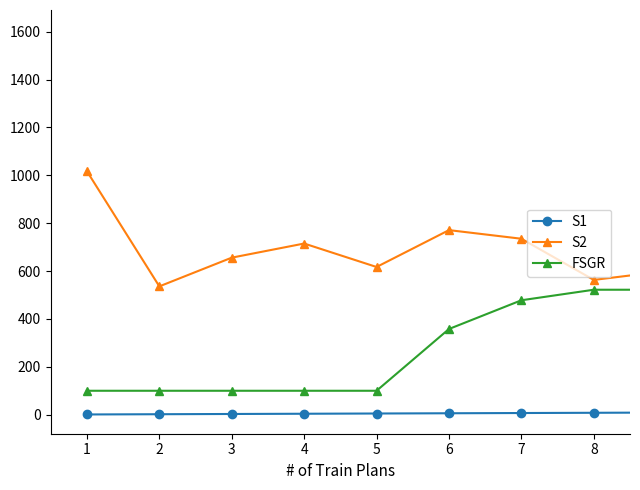

Which series has the largest total across all categories?

FSGR